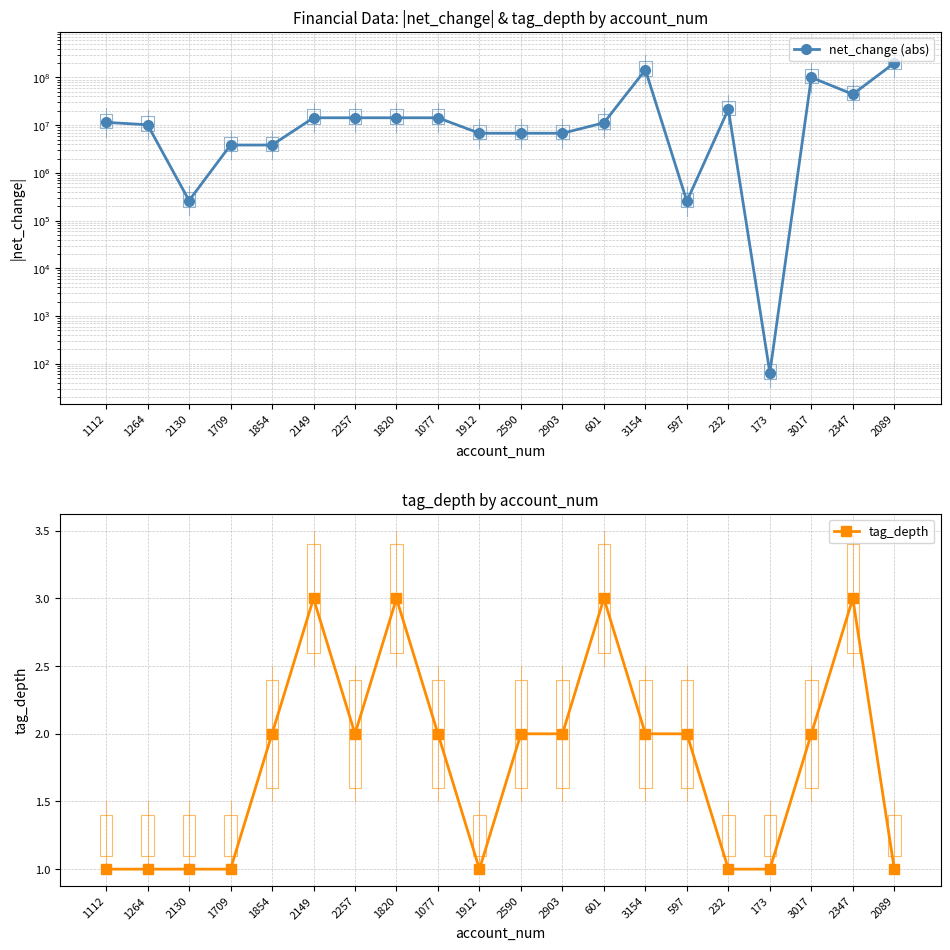

Reading left to right, transcribe all the data shown in this chart.

net_change (abs): 11471128	10201004	262941	3840320	3840320	14304265	14304265	14304265	14304265	6773268	6773268	6773268	11216017	144686121	255111	21672132	65	100134714	44551407	200692193
tag_depth: 1	1	1	1	2	3	2	3	2	1	2	2	3	2	2	1	1	2	3	1